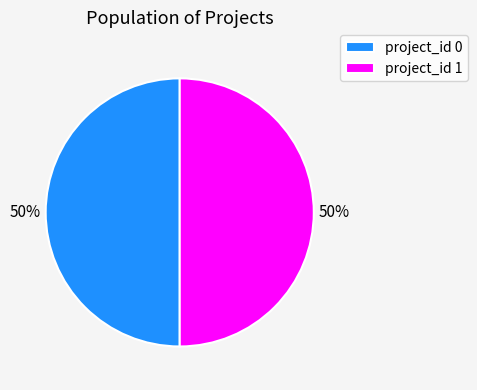

What is the ratio of the value at project_id 1 to the value at project_id 0?

1.0